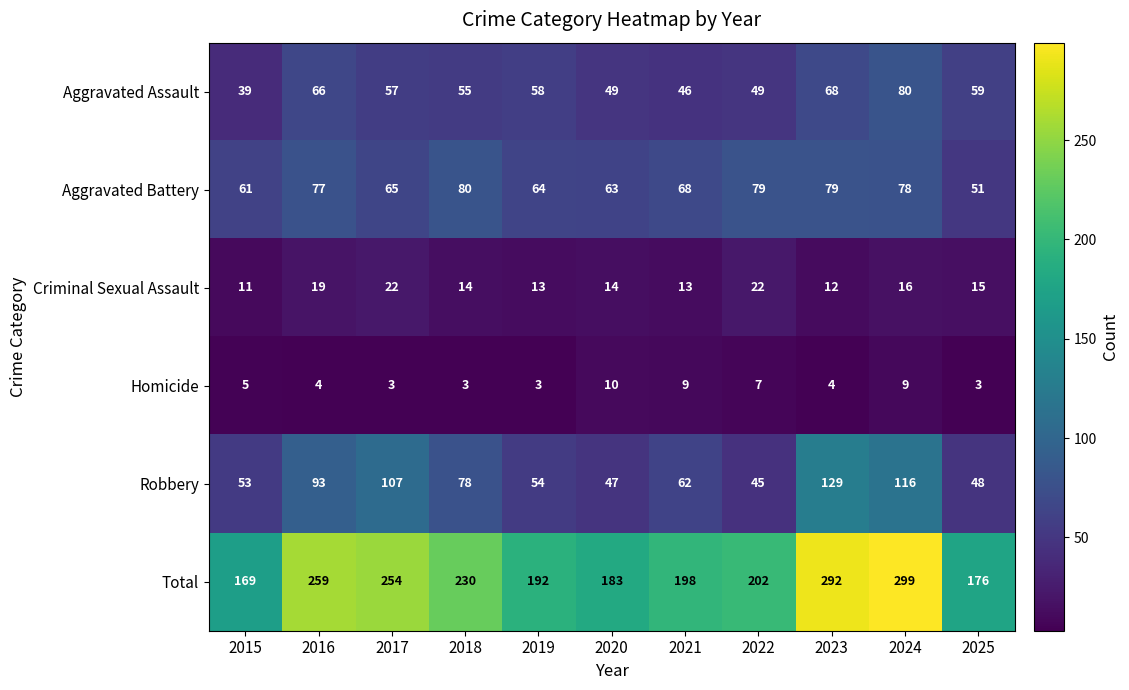

What is the spread (max minus min) of values at 2015?

164